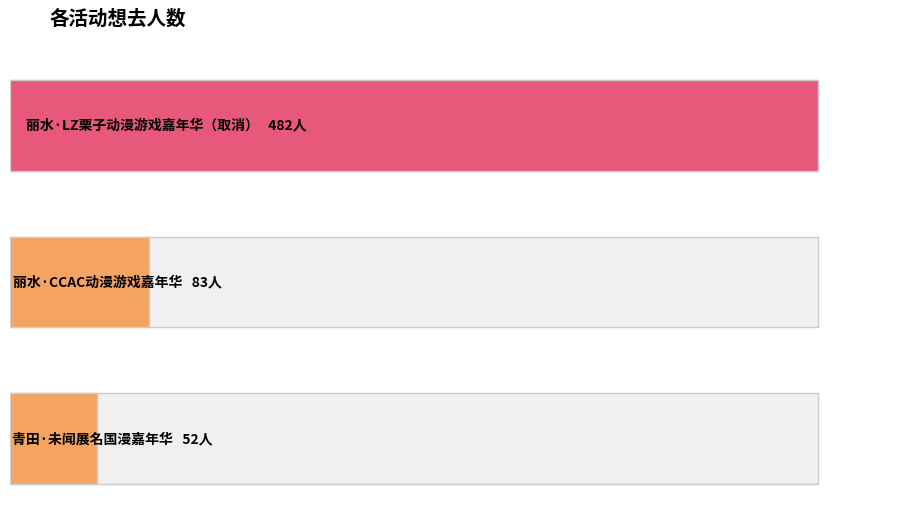

Reading right to left, extract all data points from this chart.

52	83	482